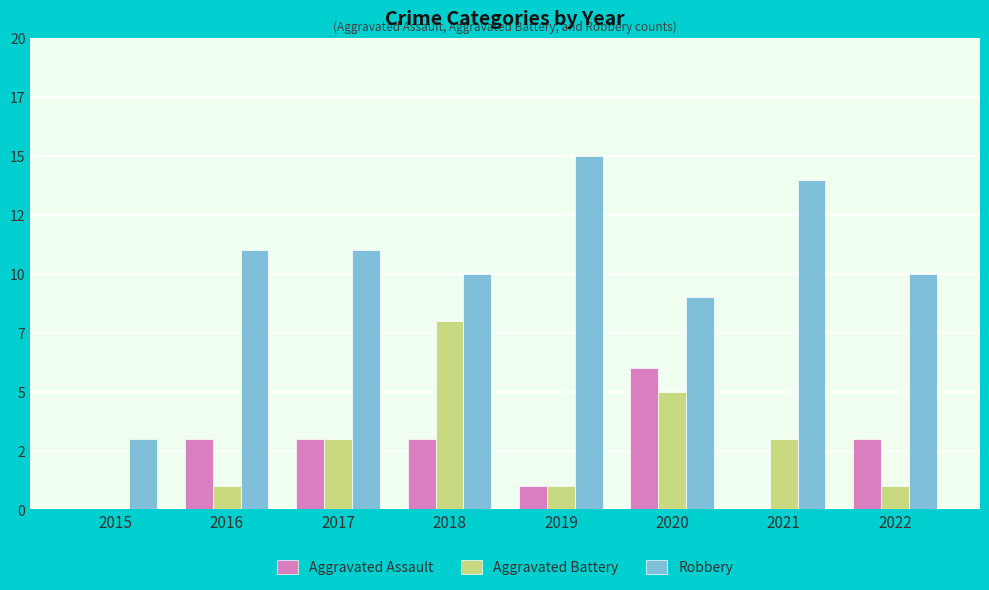

The value of Aggravated Battery at 2020 is 5. True or false?

True